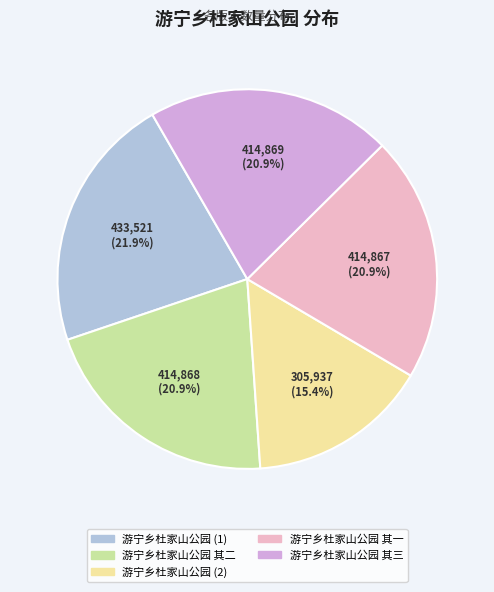

To the nearest percent, what is the average slice percentage?

20%